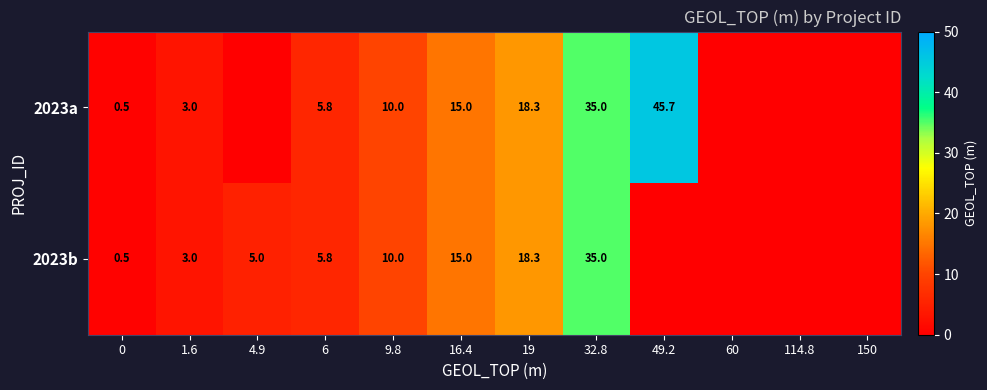

What is the sum of the 2023a values at 6 and 9.8?

15.8